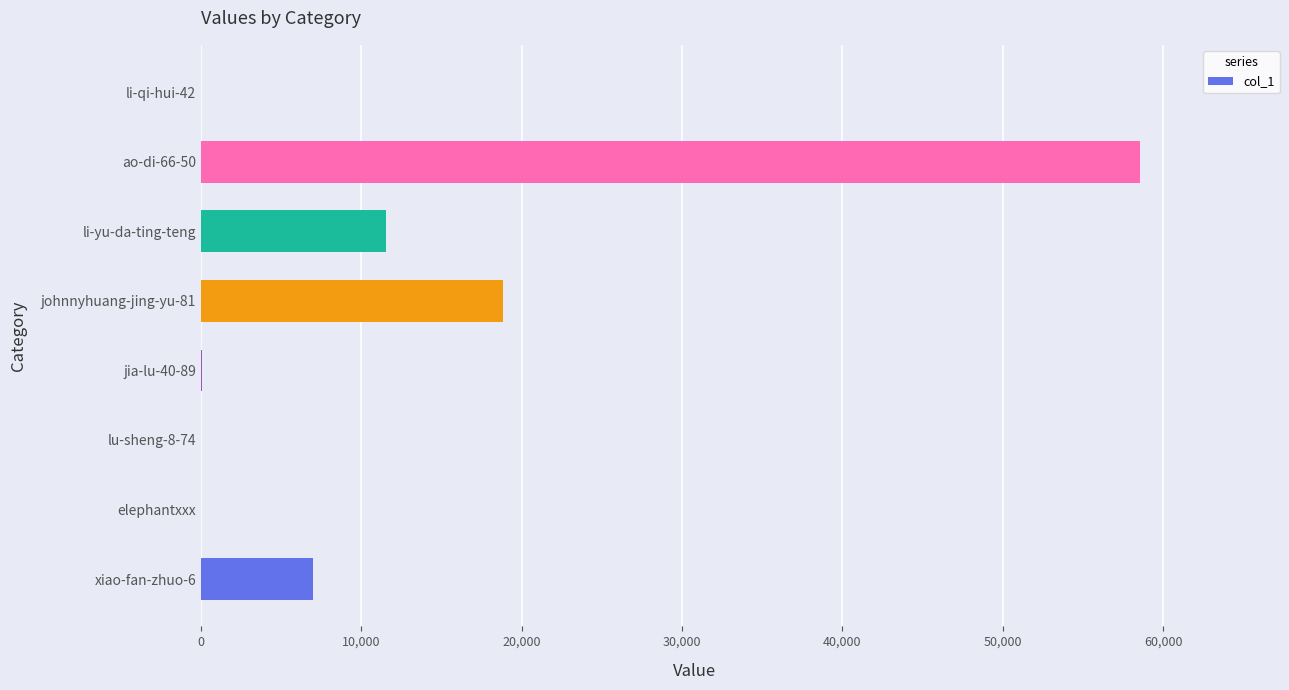

Which has a higher value, li-yu-da-ting-teng or li-qi-hui-42?

li-yu-da-ting-teng